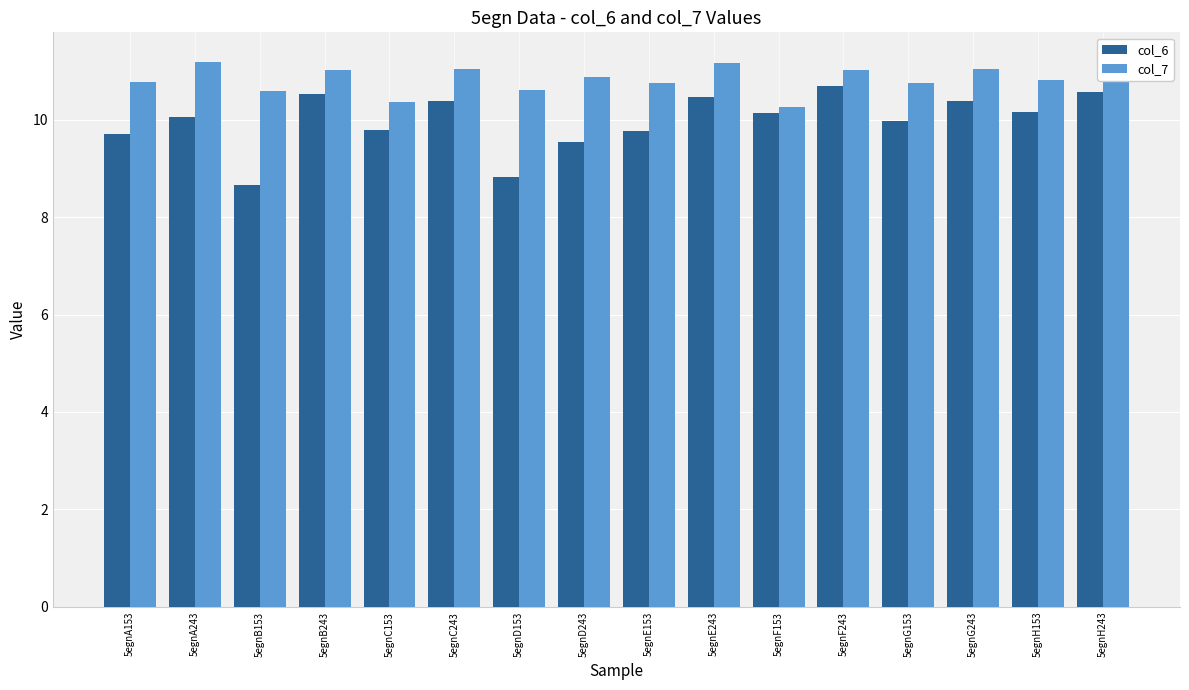

How many bars are there in total?

32